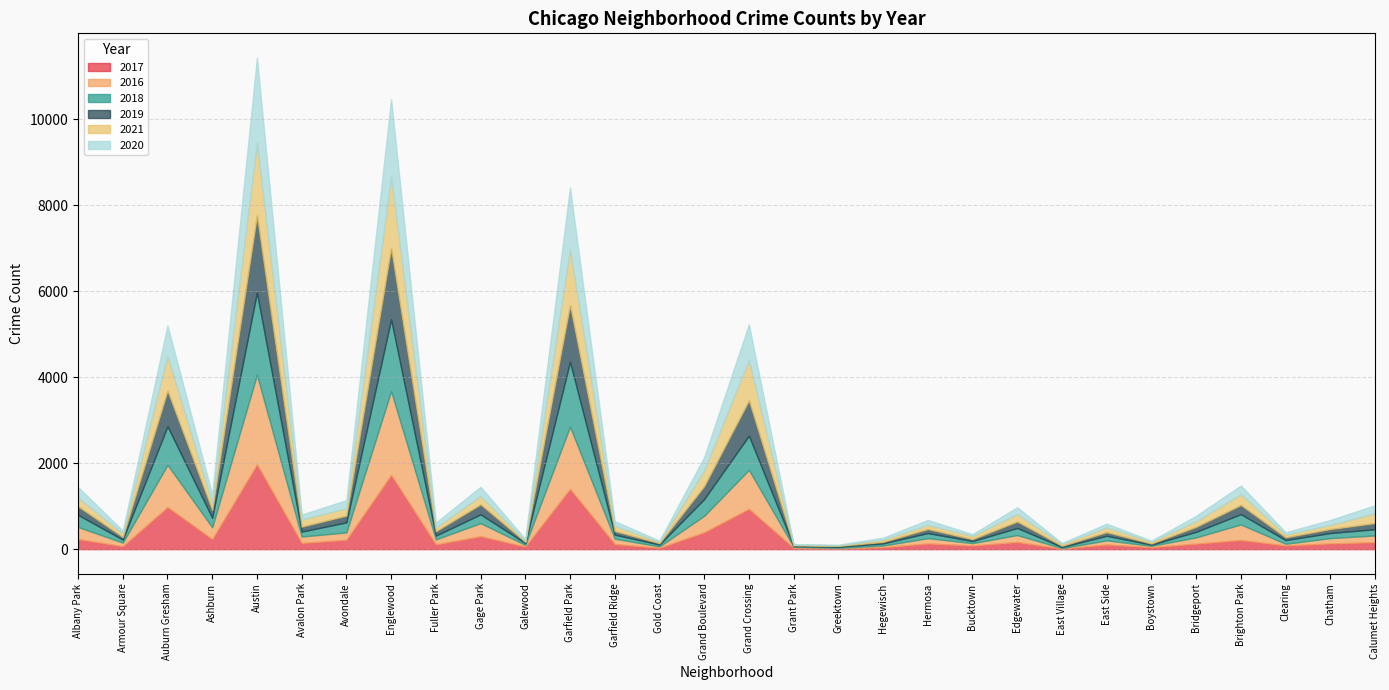

The value of 2020 at East Village is 24. True or false?

True